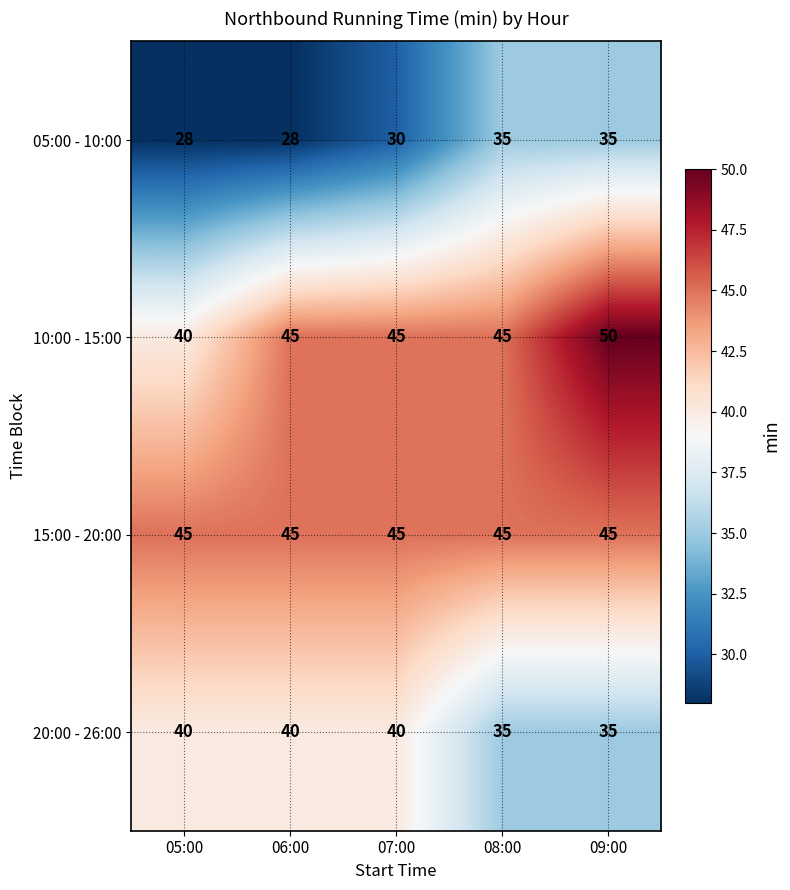

At how many categories does at least one series exceed 34?

5